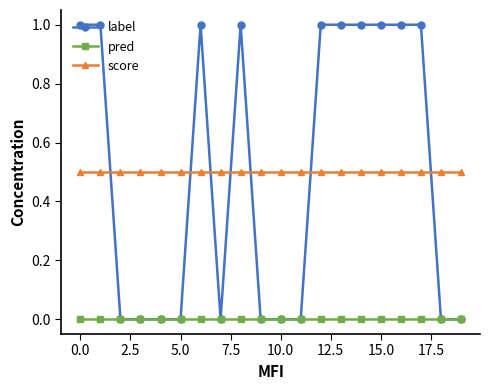

What is the value of the label point at the 16th from the left?

1.0